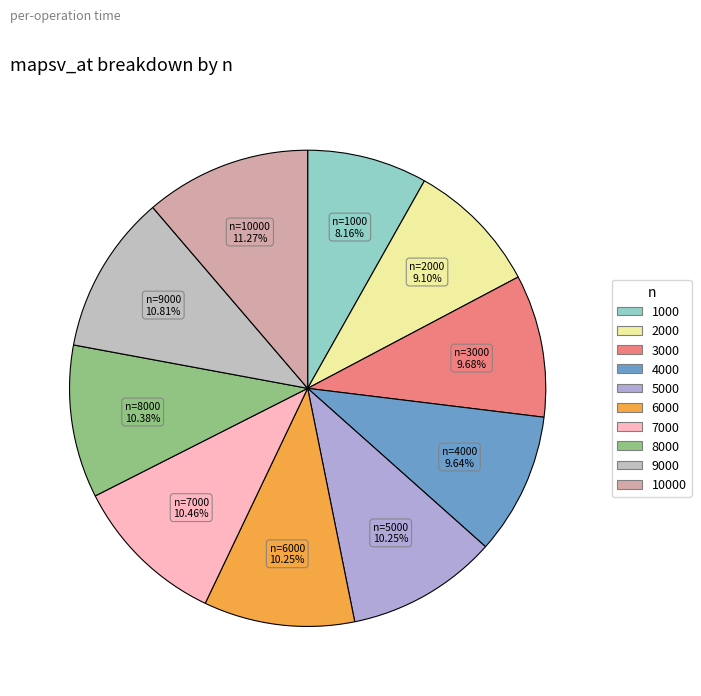

How many slices are in this pie chart?

10